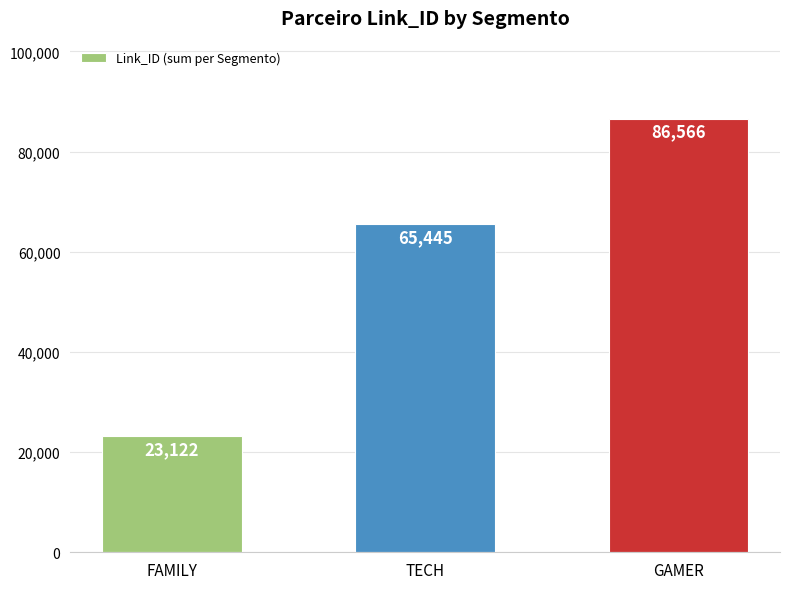

What is the smallest value displayed?

23122